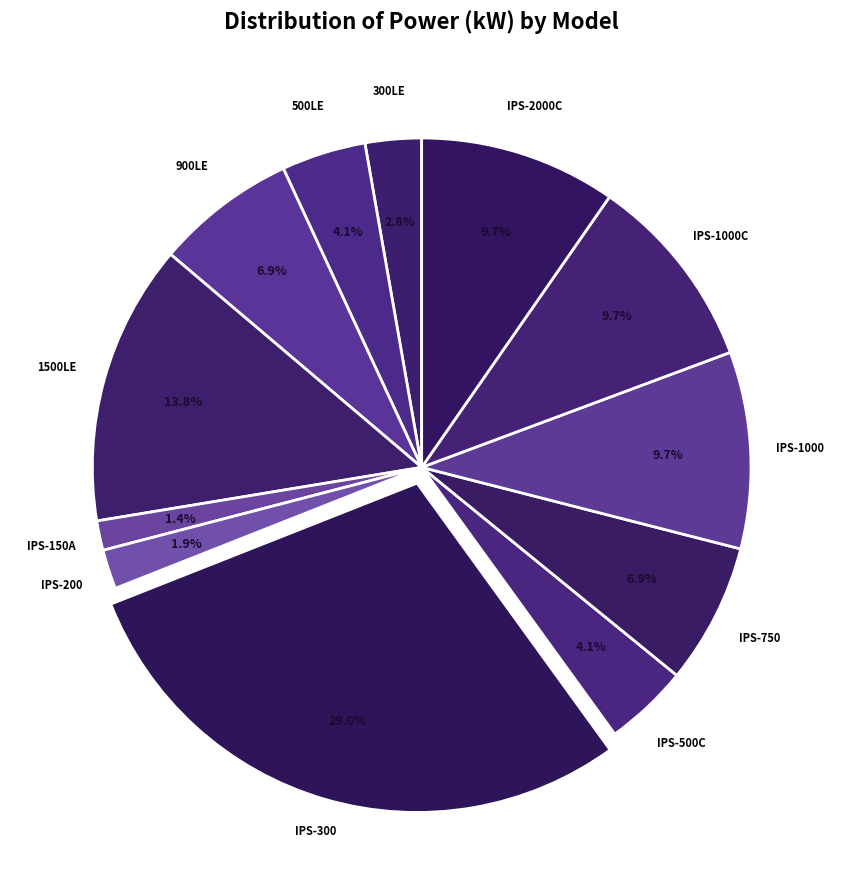

Count the number of slices in the pie.

12